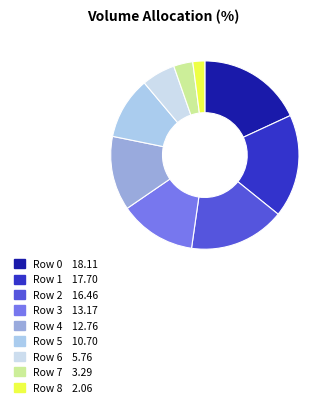

What percentage is NOT represented by Row 8?

97.9%